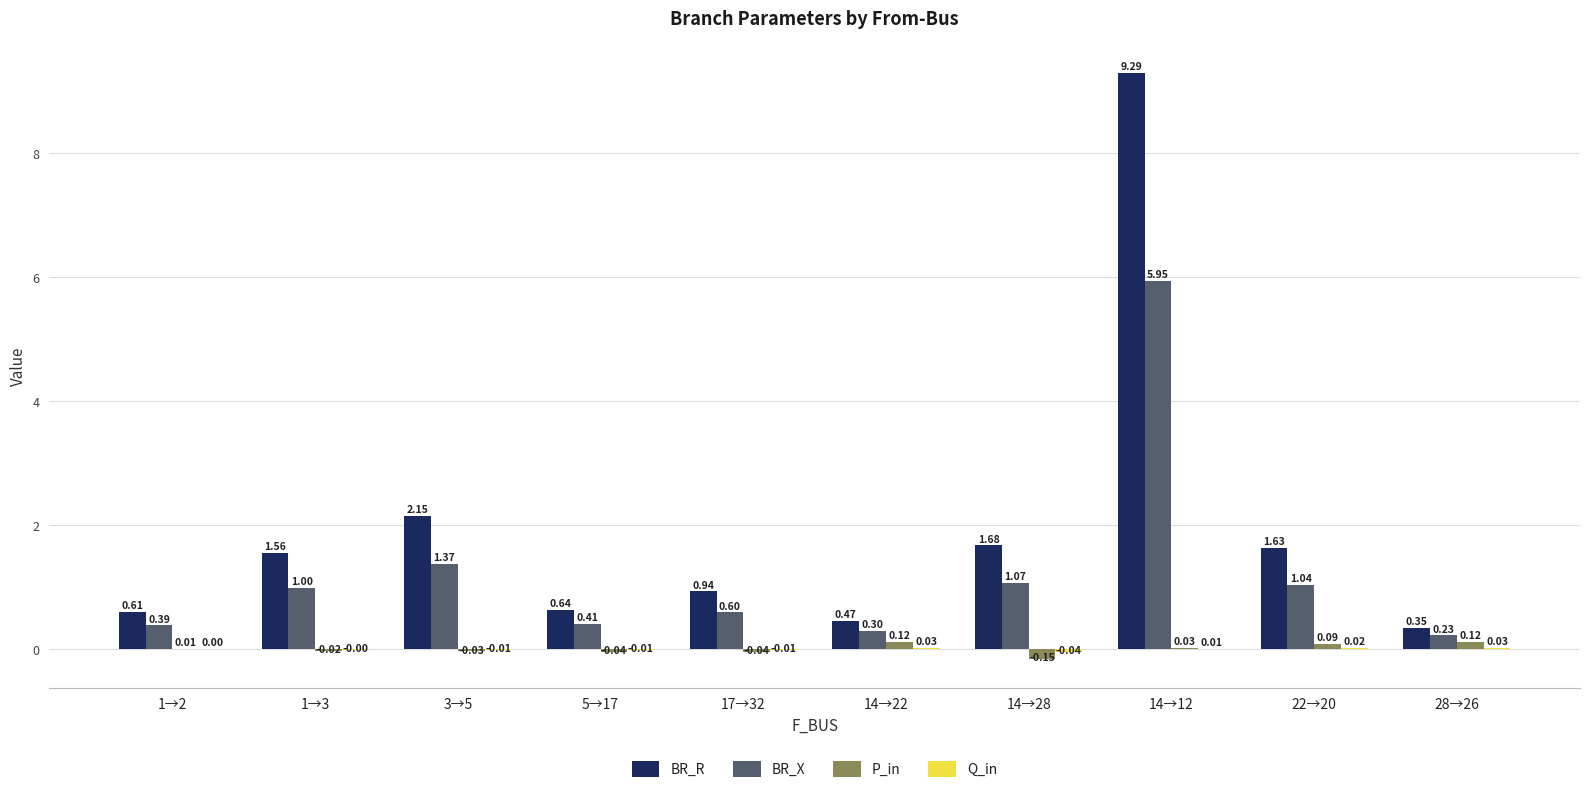

At which category is the sum across all series the highest?

14→12